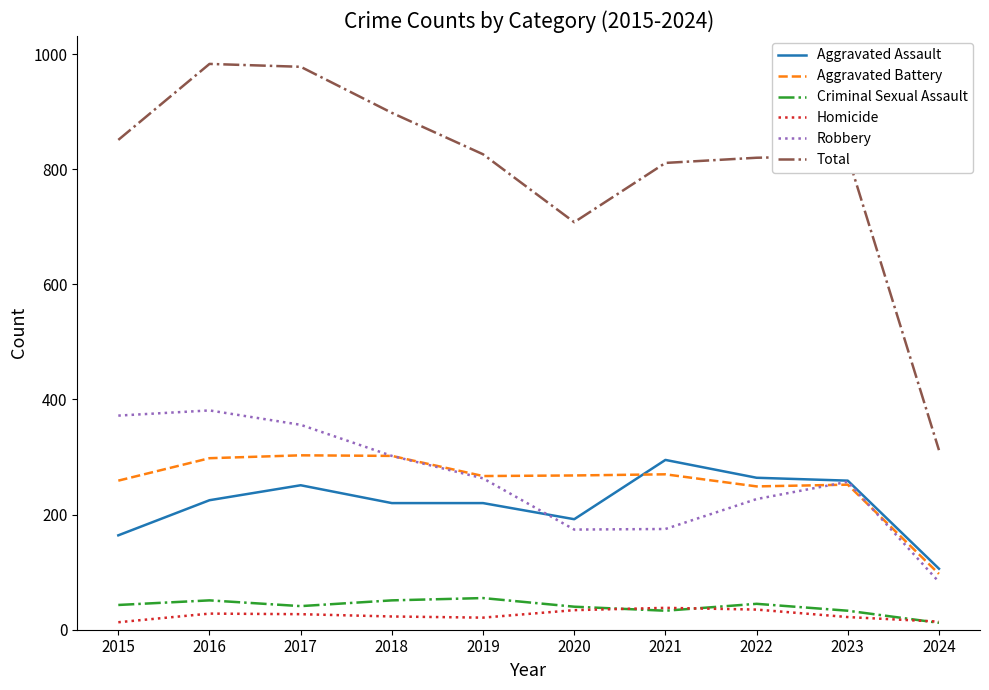

Which category has the lowest value in the Aggravated Assault series?

2024